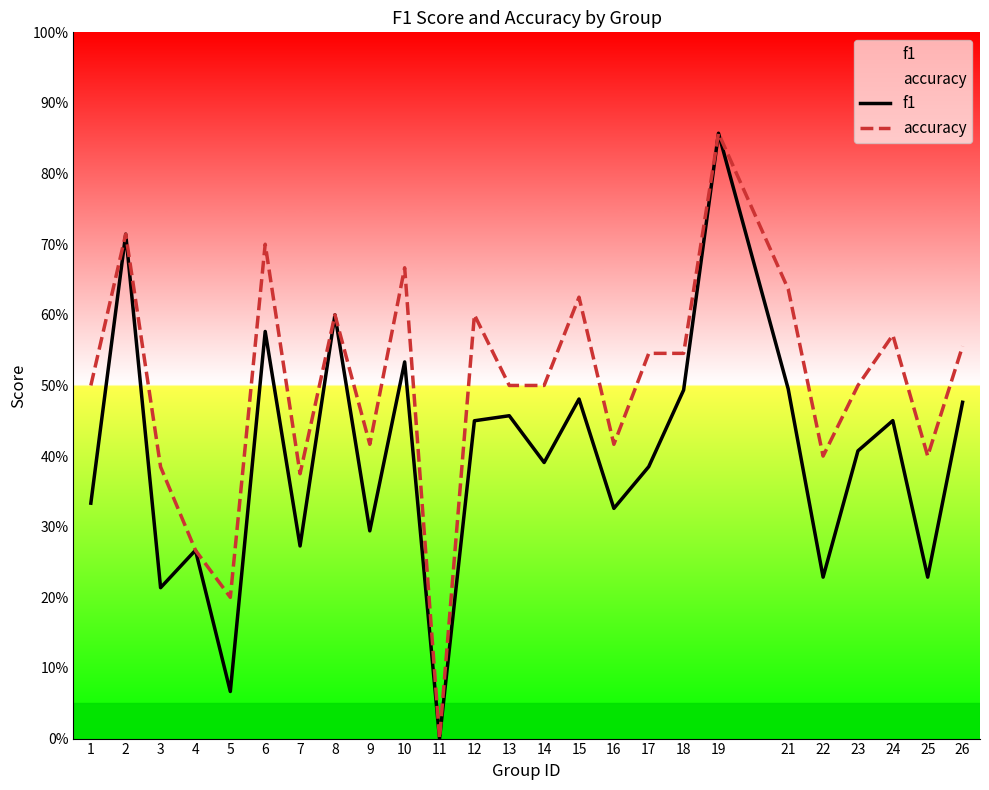

How many data points in accuracy are above 0?

24